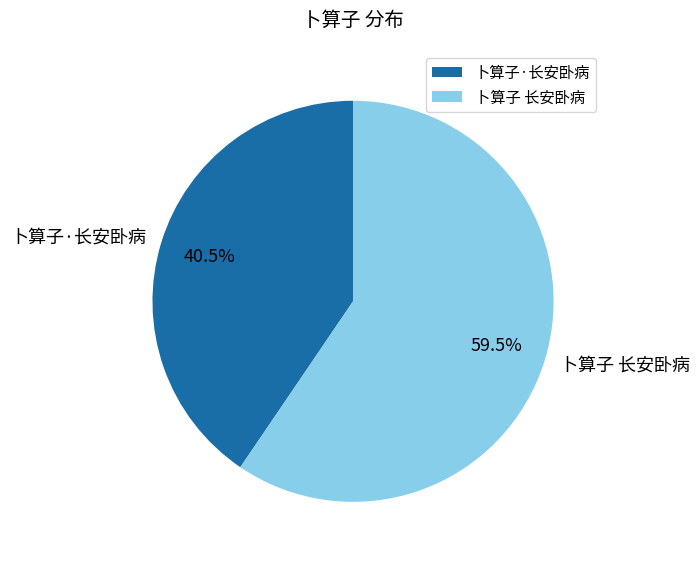

To the nearest percent, what is the combined percentage of 卜算子 长安卧病 and 卜算子·长安卧病?

100%